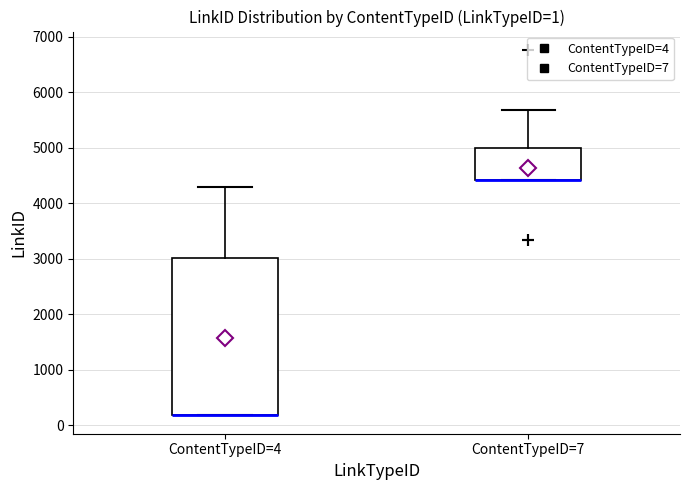

Comparing the boxes themselves (not the whiskers), which one is the tallest?

ContentTypeID=4